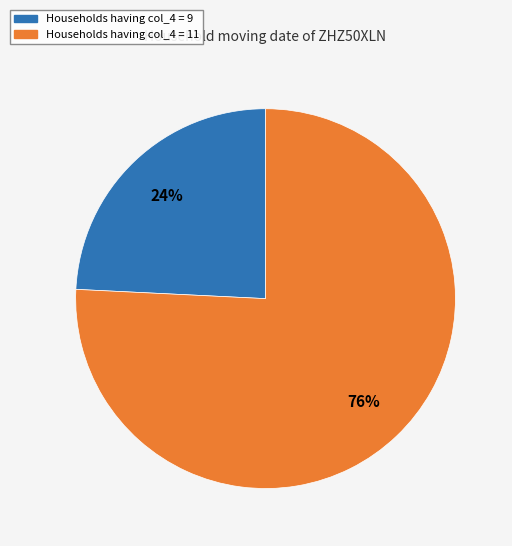

To the nearest percent, what percentage of the pie is Households having col_4 = 11?

76%